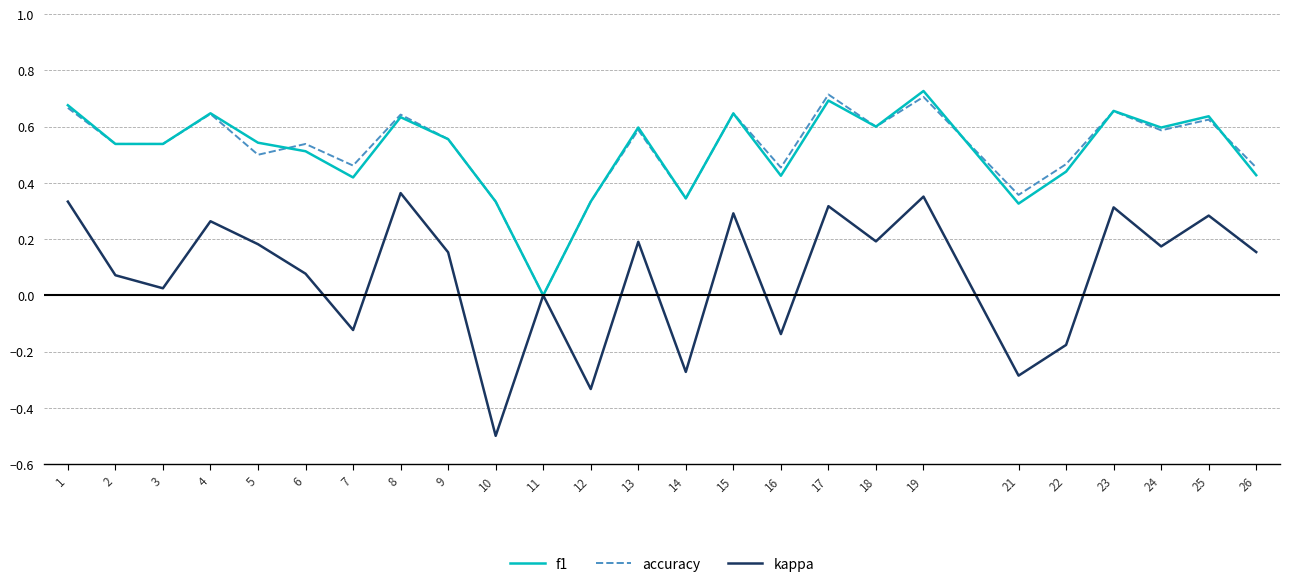

Which series has the widest spread of values?

kappa